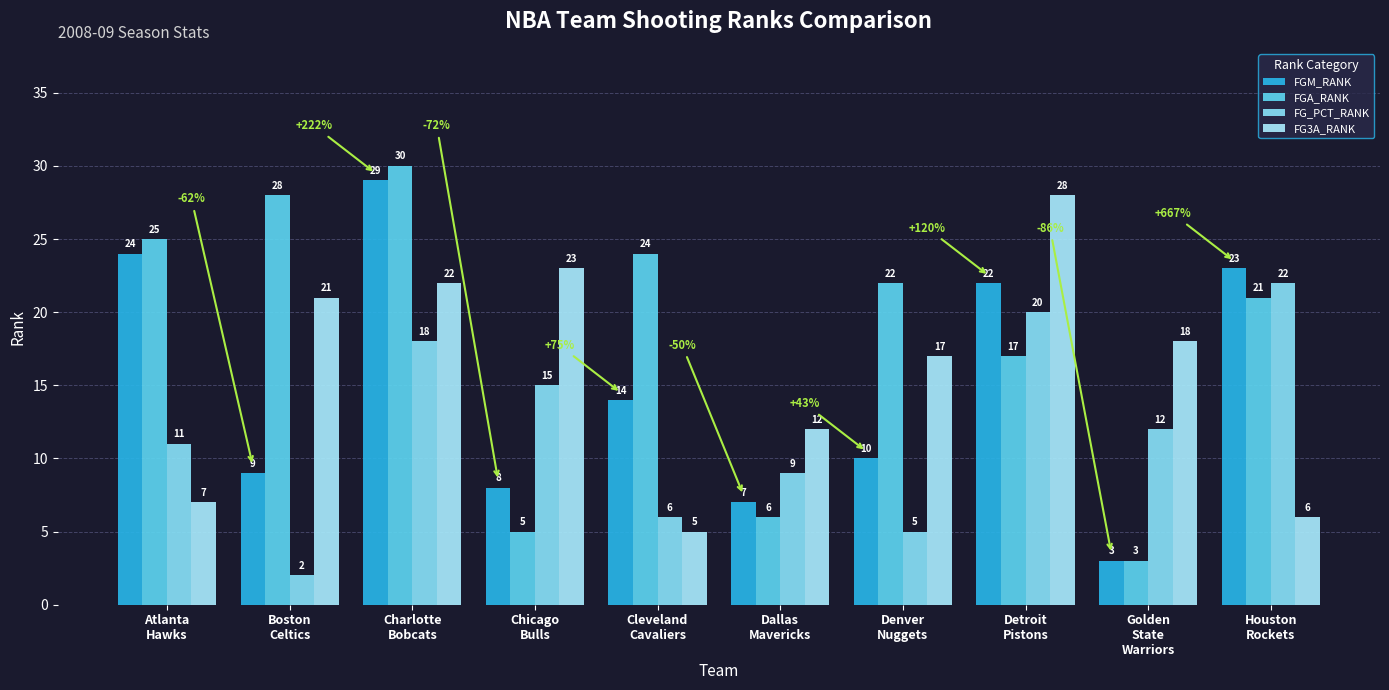

What is the lowest value of the FG_PCT_RANK series?

2